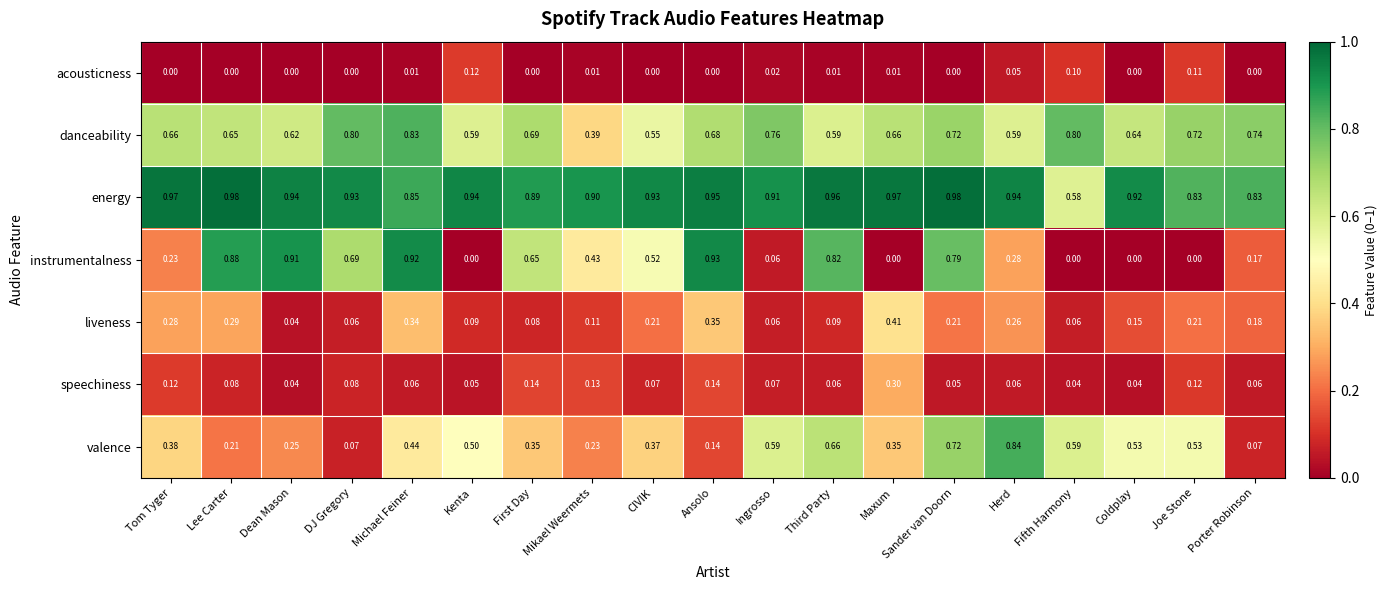

Which series has the widest spread of values?

instrumentalness